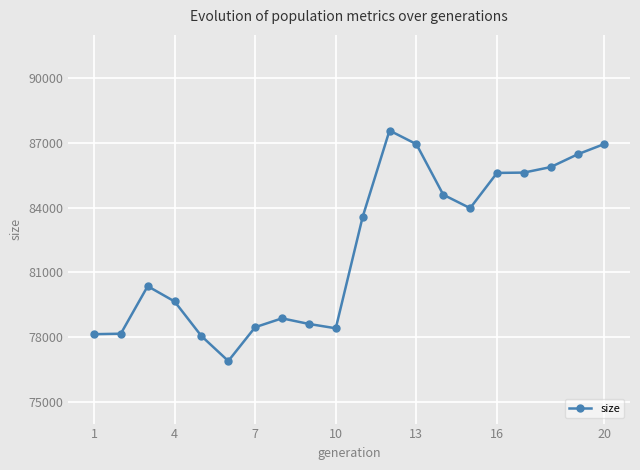

What is the maximum value shown in the chart?

87571